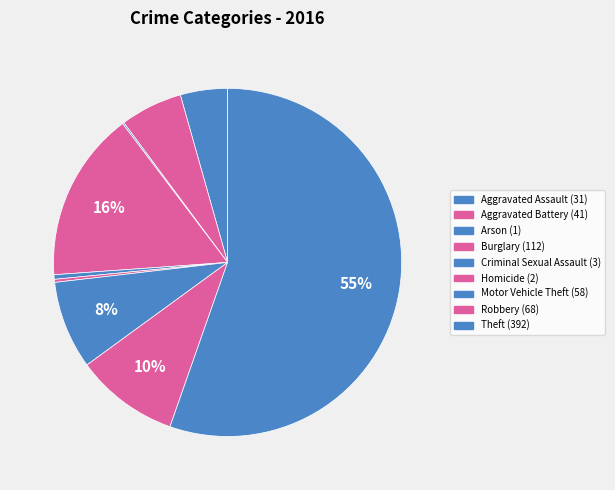

Which slice represents more than half of the pie?

Theft